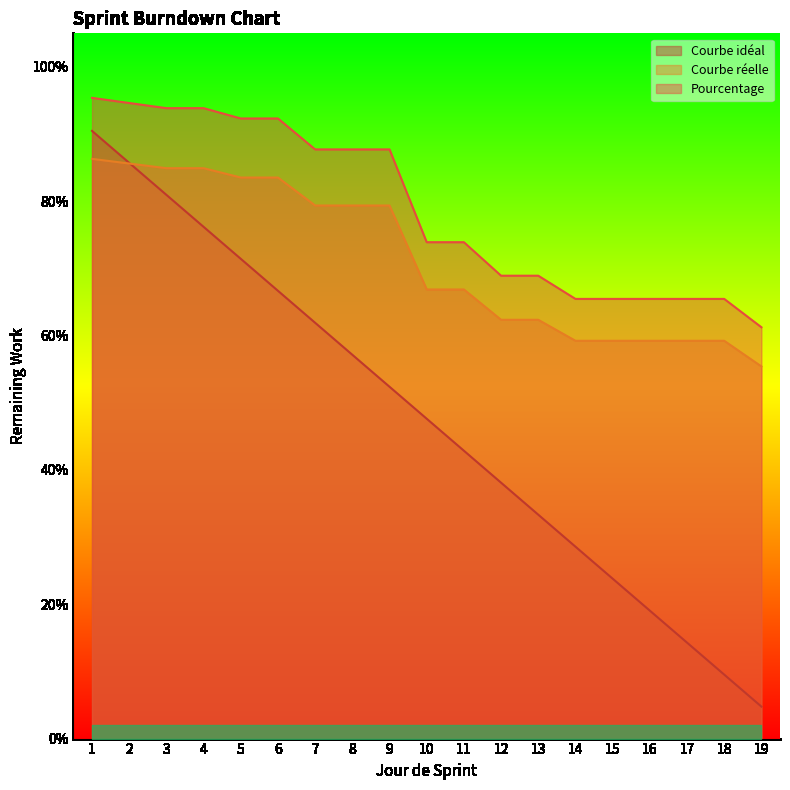

What are all the series names shown in the legend?

Courbe idéal, Courbe réelle, Pourcentage